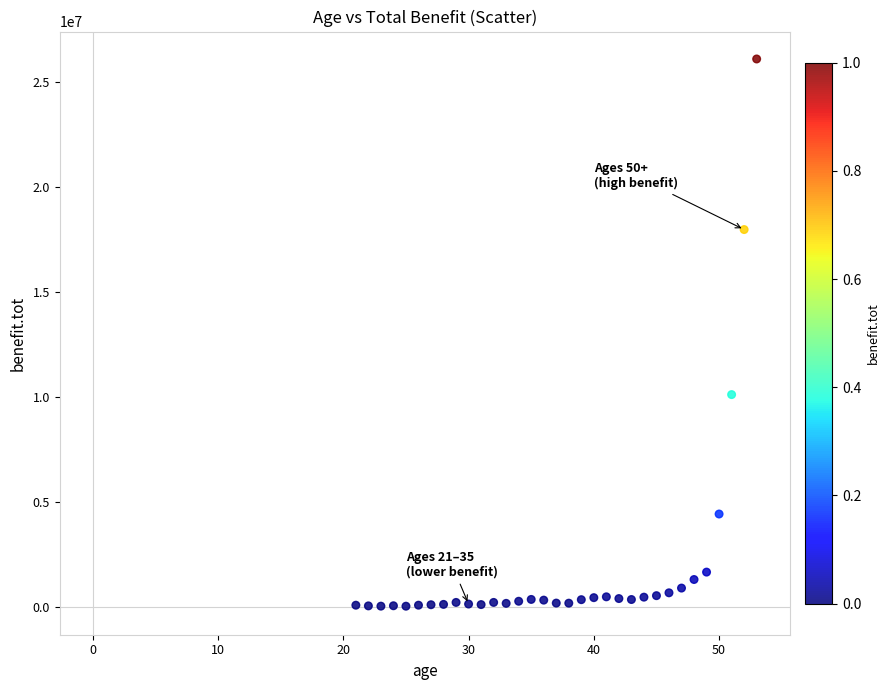

What is the range of Y values (max minus min)?

26067393